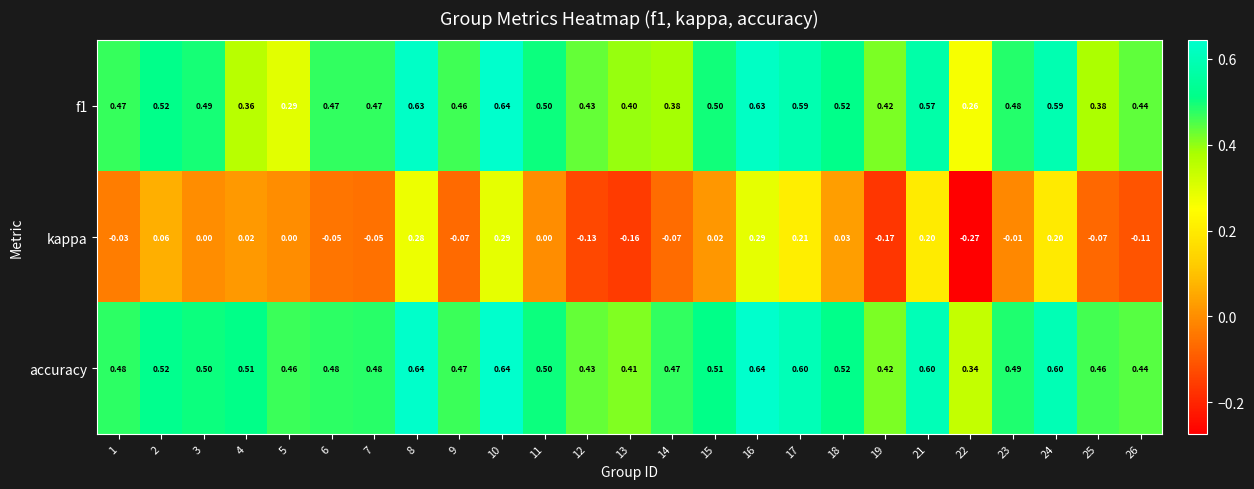

Is the value of kappa at 9 greater than the value of f1 at 19?

No